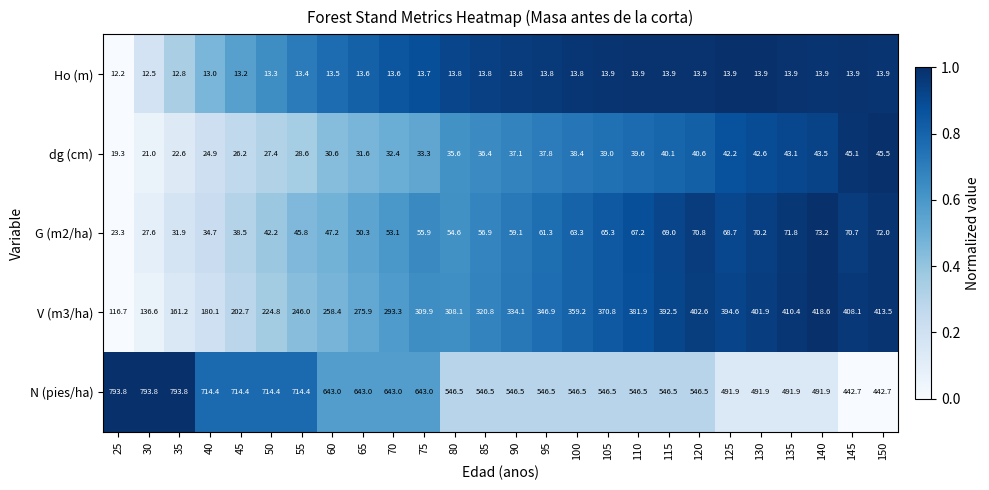

What is the maximum value shown in the chart?

793.8